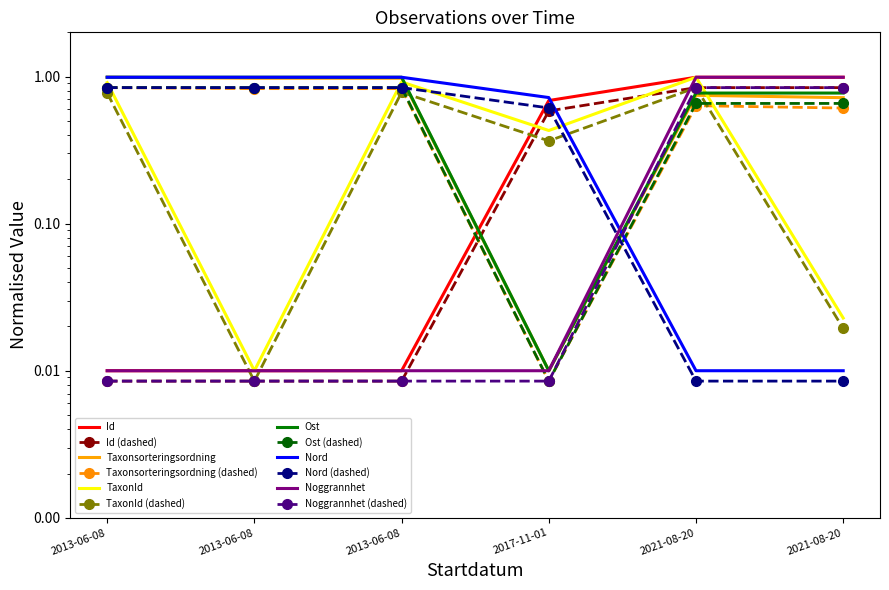

How many data points does each series have?

6